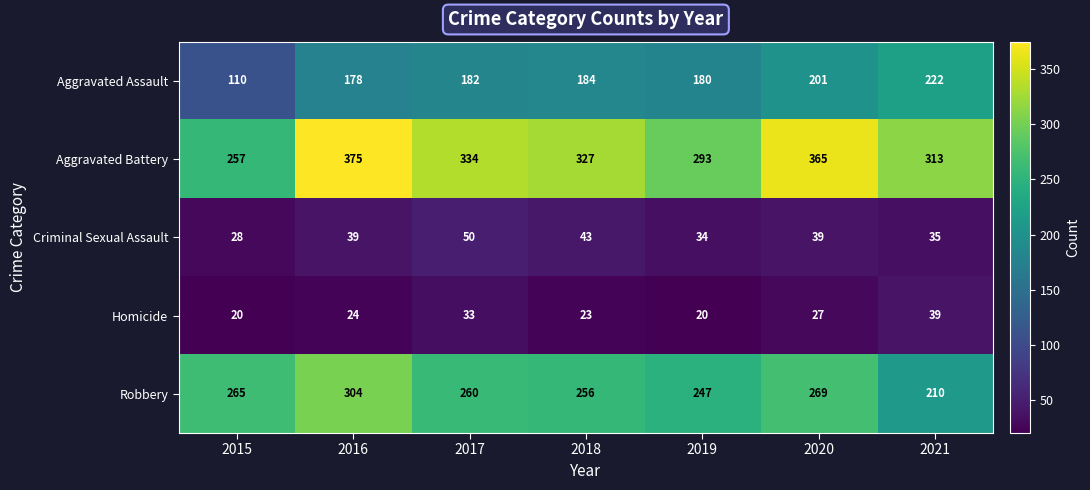

Between 2016 and 2020, which series saw the biggest shift?

Robbery